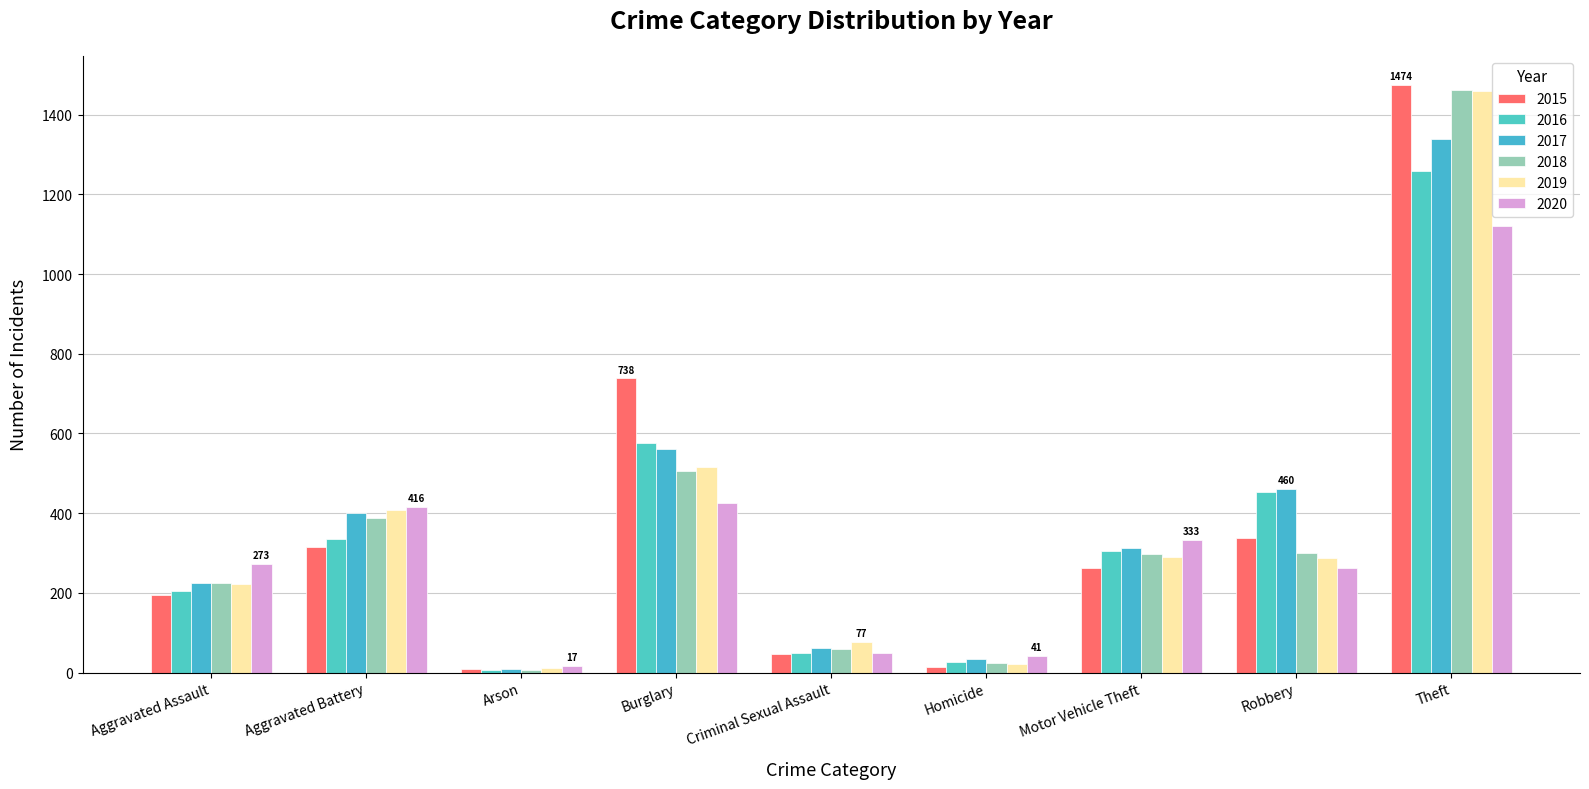

Reading left to right, transcribe all the data shown in this chart.

2015: Aggravated Assault=194	Aggravated Battery=316	Arson=9	Burglary=738	Criminal Sexual Assault=46	Homicide=15	Motor Vehicle Theft=263	Robbery=337	Theft=1474
2016: Aggravated Assault=206	Aggravated Battery=336	Arson=7	Burglary=576	Criminal Sexual Assault=50	Homicide=26	Motor Vehicle Theft=304	Robbery=454	Theft=1259
2017: Aggravated Assault=225	Aggravated Battery=400	Arson=10	Burglary=562	Criminal Sexual Assault=62	Homicide=33	Motor Vehicle Theft=312	Robbery=460	Theft=1339
2018: Aggravated Assault=225	Aggravated Battery=389	Arson=7	Burglary=506	Criminal Sexual Assault=60	Homicide=25	Motor Vehicle Theft=298	Robbery=301	Theft=1461
2019: Aggravated Assault=223	Aggravated Battery=407	Arson=12	Burglary=517	Criminal Sexual Assault=77	Homicide=22	Motor Vehicle Theft=290	Robbery=287	Theft=1459
2020: Aggravated Assault=273	Aggravated Battery=416	Arson=17	Burglary=425	Criminal Sexual Assault=48	Homicide=41	Motor Vehicle Theft=333	Robbery=263	Theft=1120